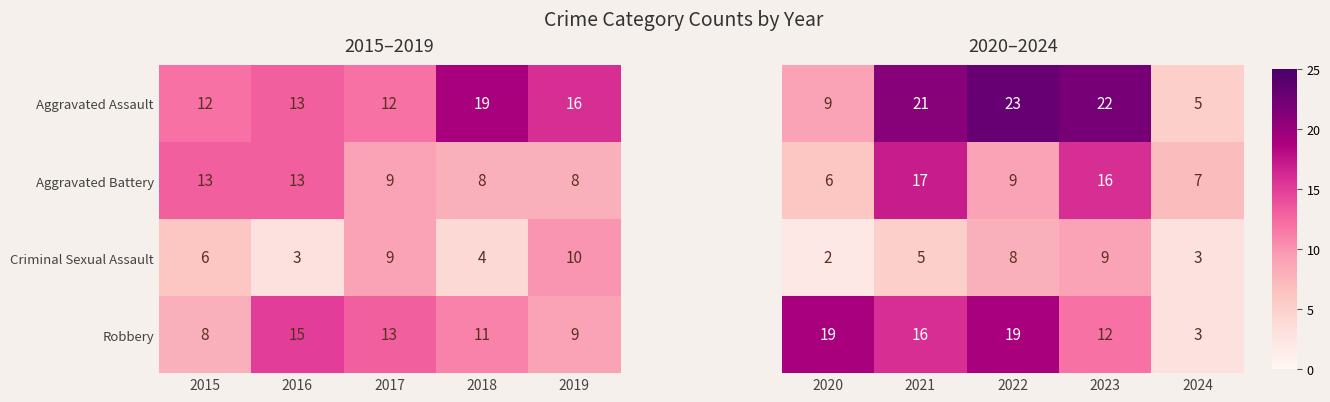

What is the difference between the Criminal Sexual Assault values at 2019 and 2018?

6